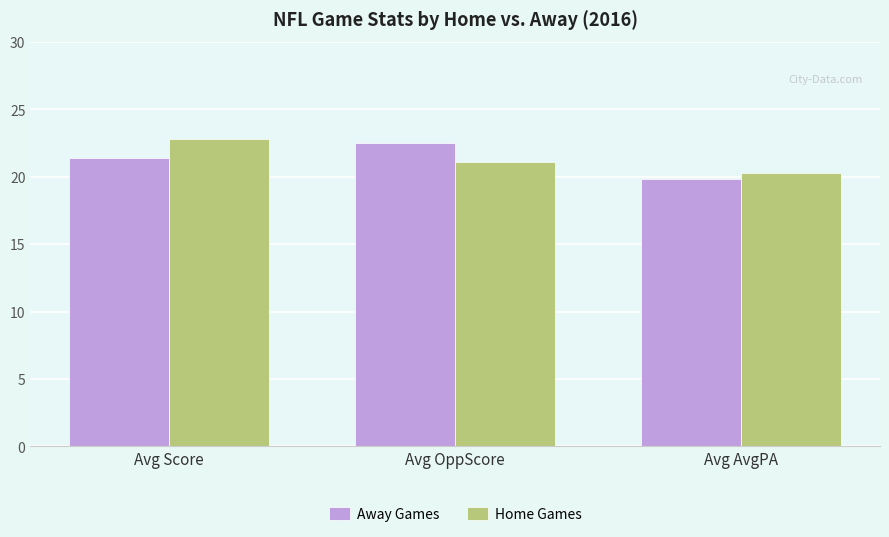

Rank the categories by Home Games value from lowest to highest.

Avg AvgPA, Avg OppScore, Avg Score